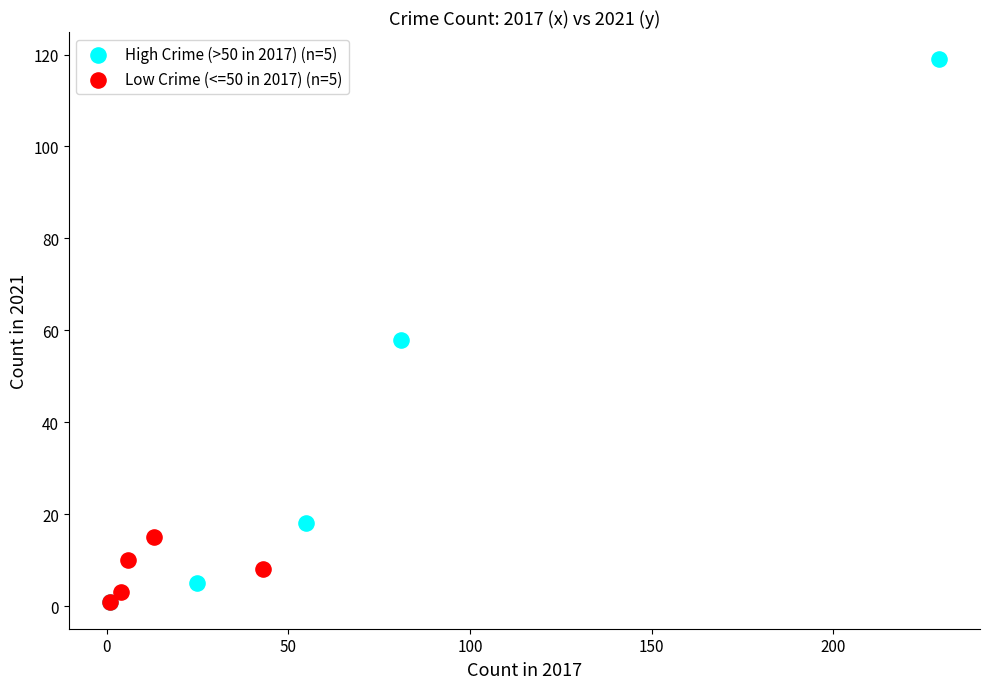

Which series reaches the maximum Y coordinate?

High Crime (>50 in 2017) (n=5)